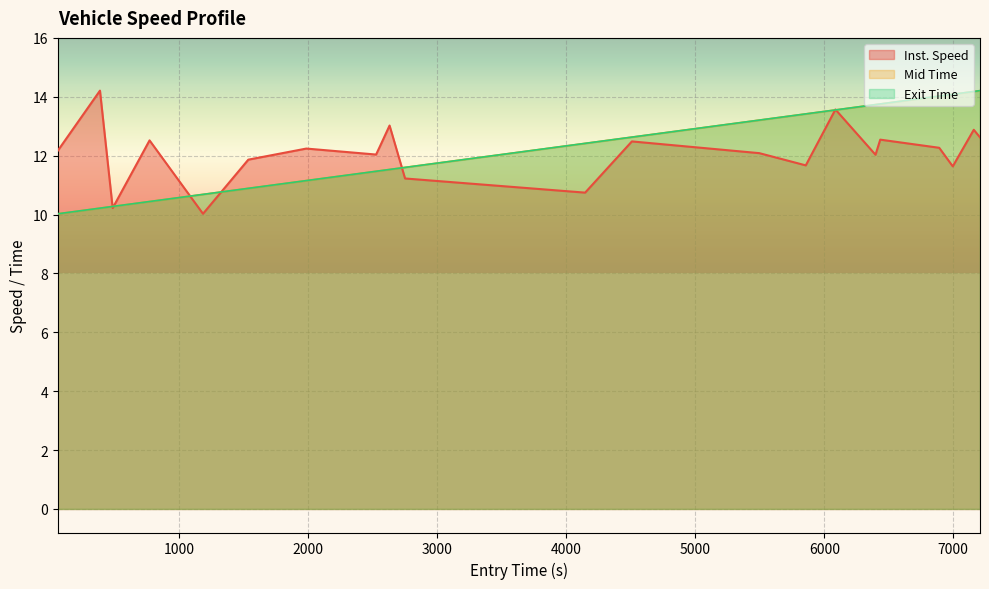

What is the smallest value displayed?

10.0